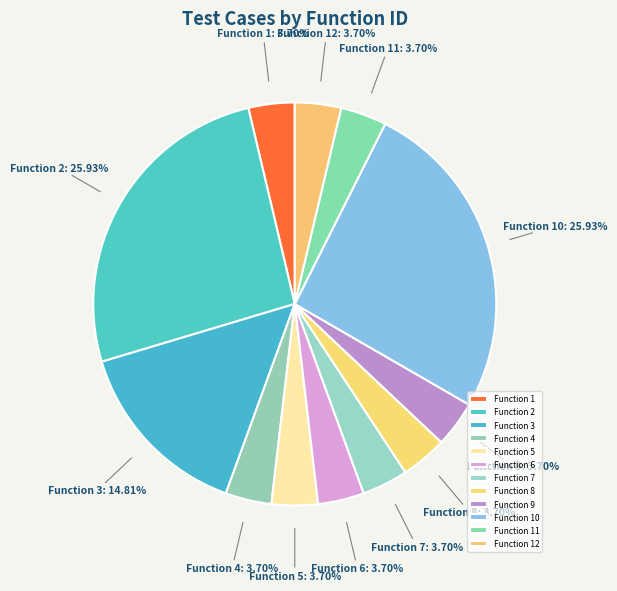

To the nearest percent, what is the difference between the largest and smallest slice percentages?

22%